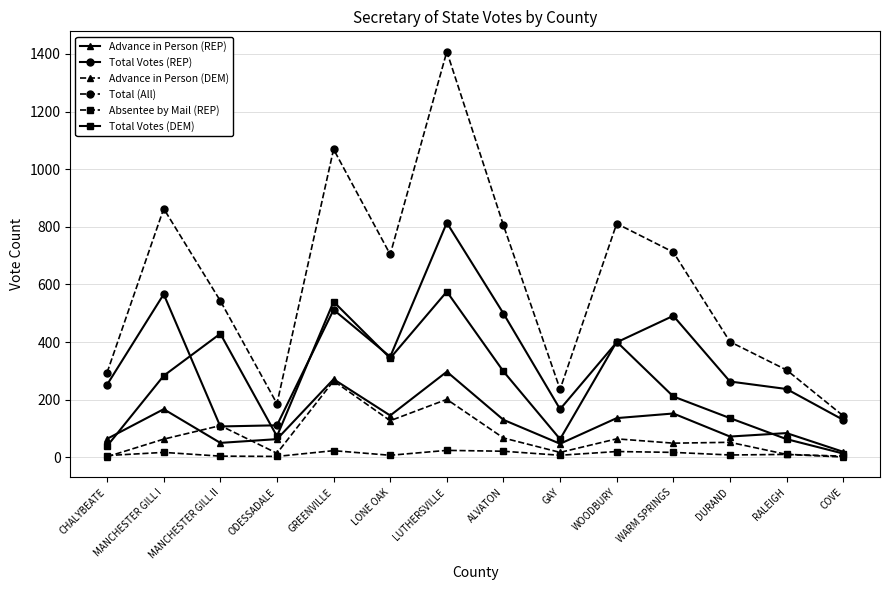

What is the difference between the maximum and minimum values in the Total (All) series?

1264